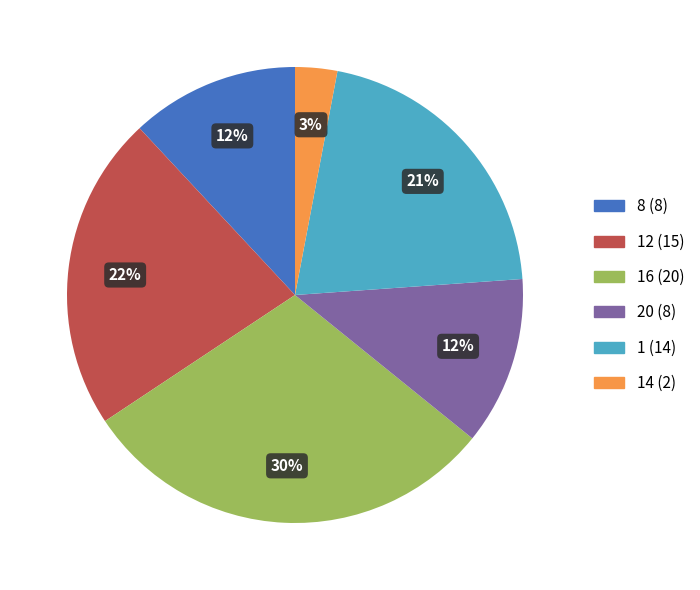

Does any single category account for the majority?

No